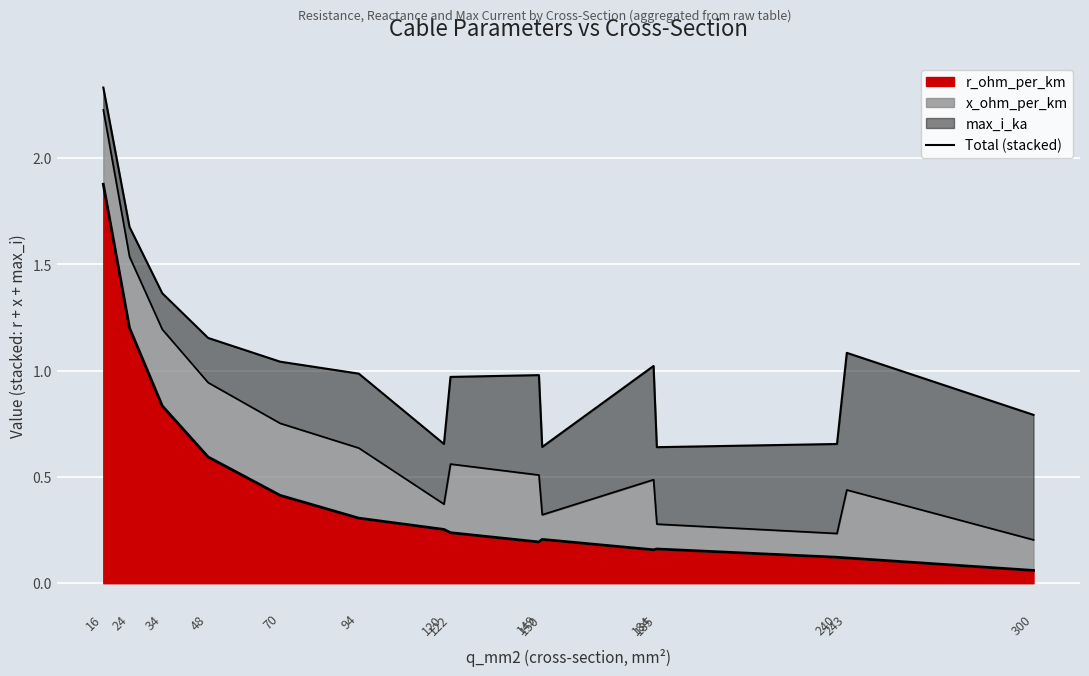

At which category does the chart reach its peak across all series?

16